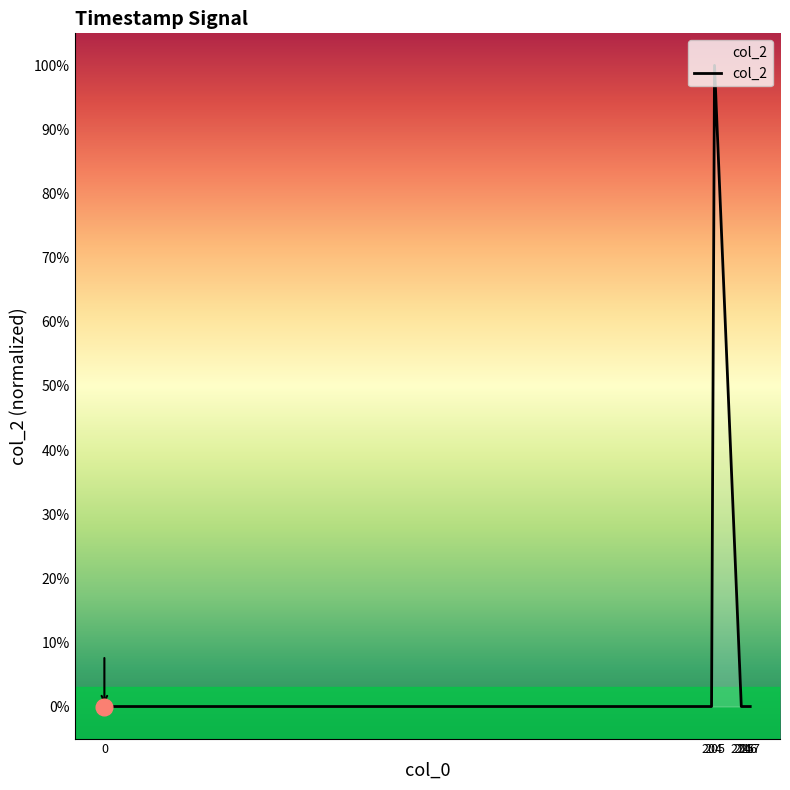

Does the chart display data point markers on the line(s)?

No